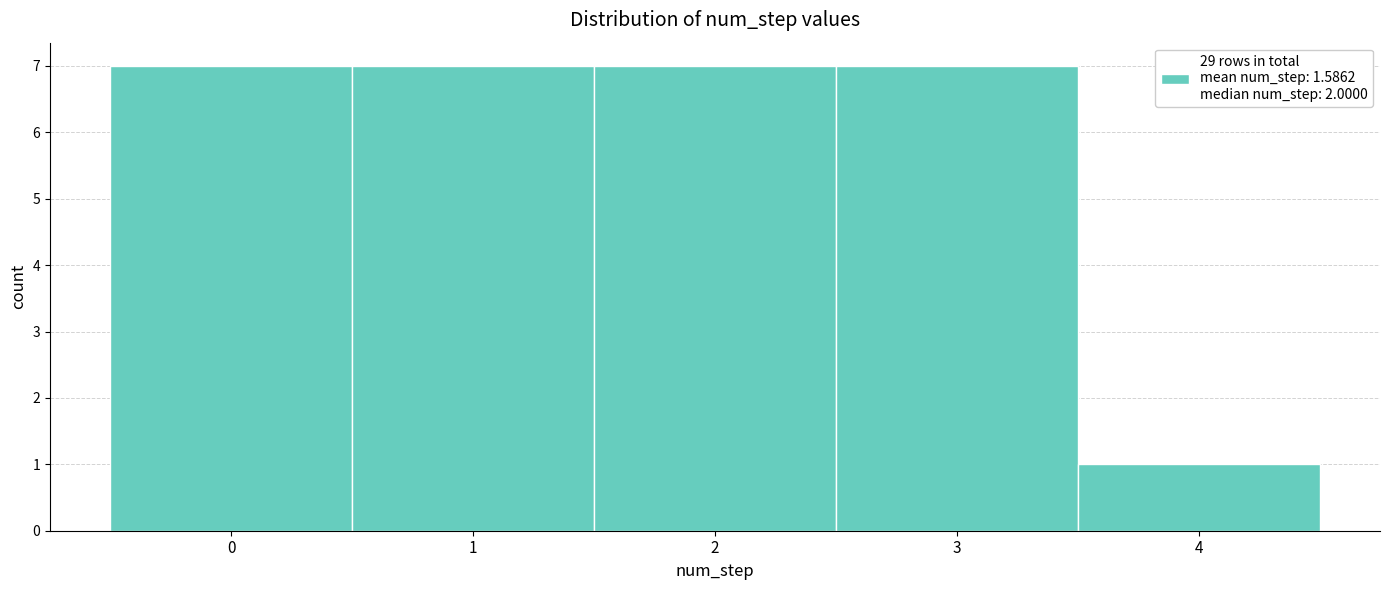

How tall is the bar that spans 0.5 to 1.5 on the x-axis? The values are not printed on the chart, so give them approximately, as read against the axis.

7